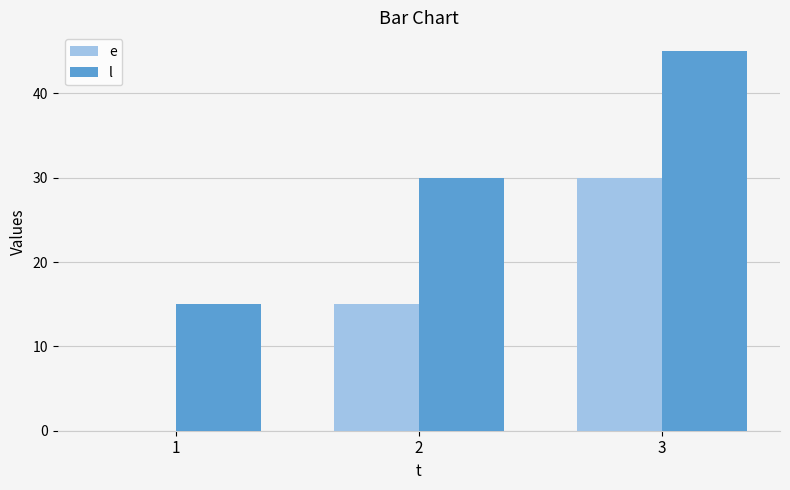

What is the sum of the l values at 1 and 2?

45